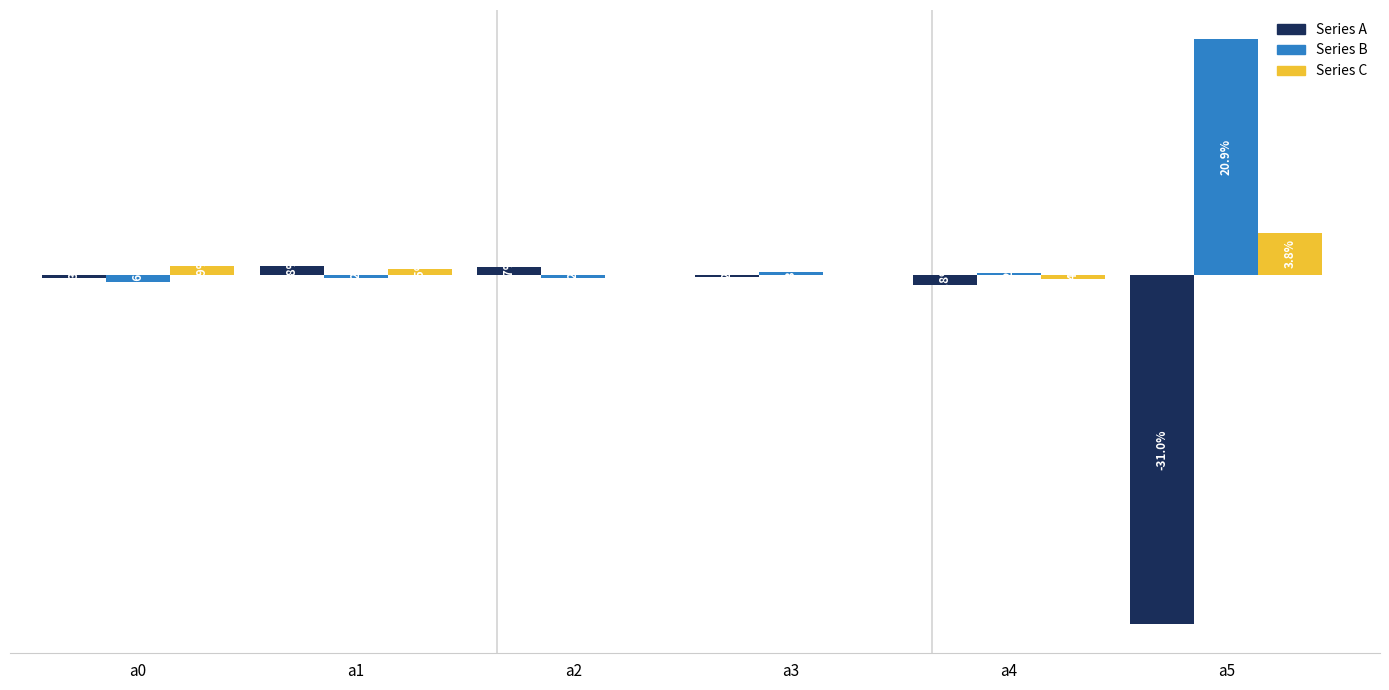

What are all the series names shown in the legend?

Series A, Series B, Series C